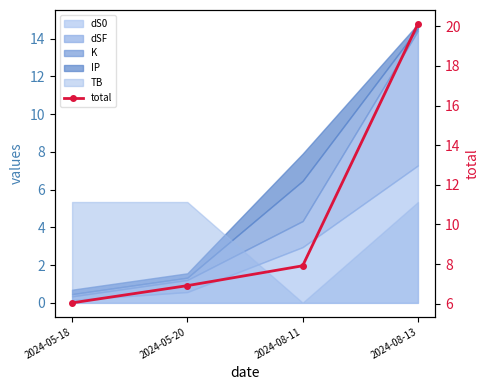

What is the difference between the second highest and second lowest values?

1.0